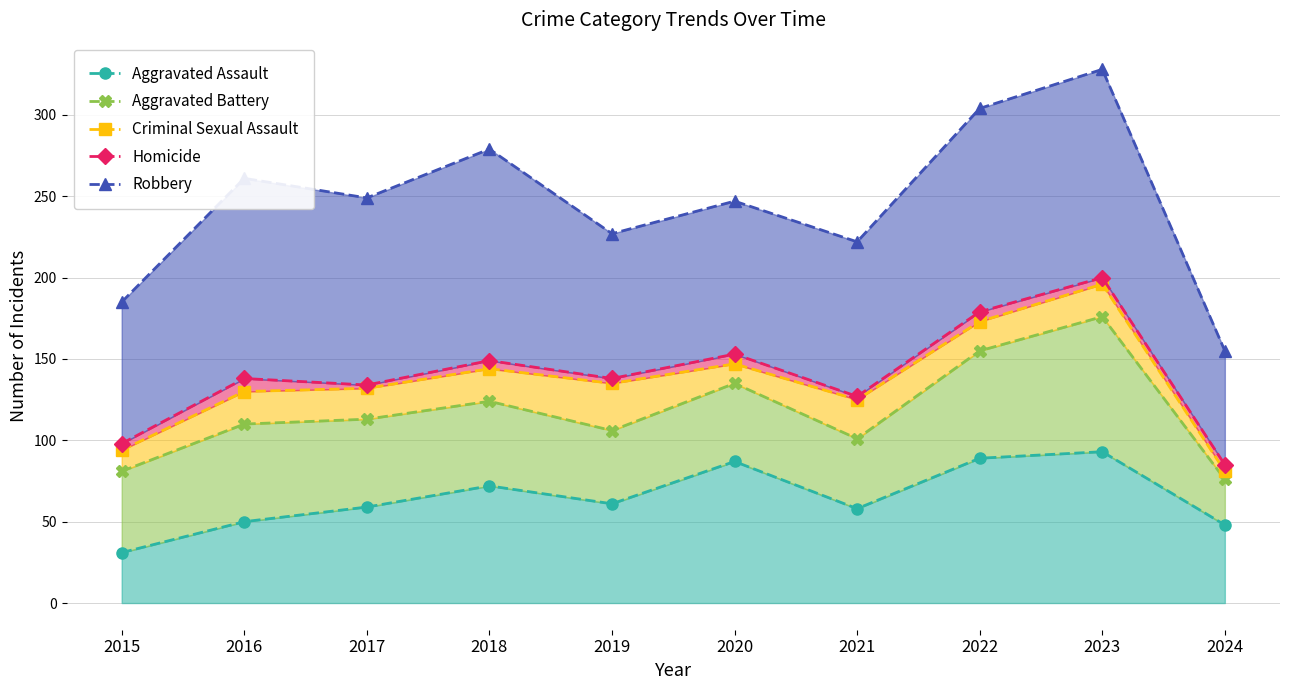

What is the value of the Homicide point at the 3rd from the left?

134